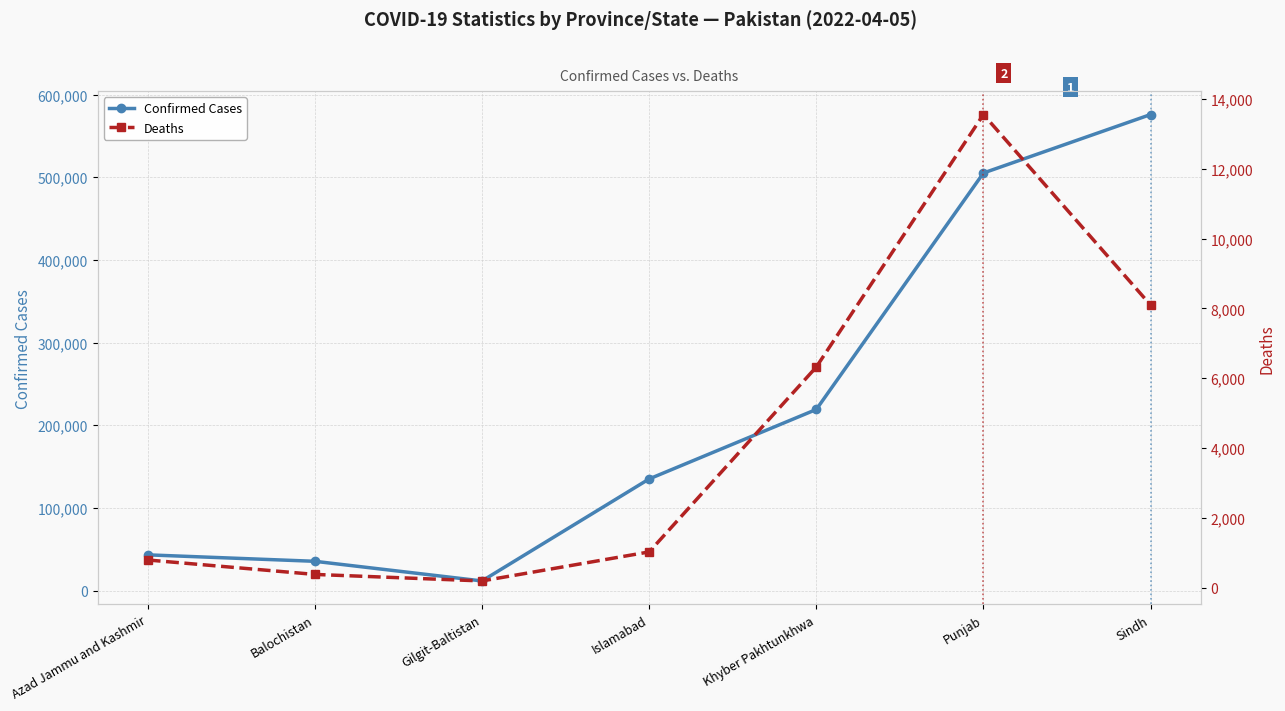

Reading left to right, what are all the values shown in this chart?

Confirmed Cases: Azad Jammu and Kashmir=43280	Balochistan=35478	Gilgit-Baltistan=11714	Islamabad=135099	Khyber Pakhtunkhwa=219146	Punjab=505186	Sindh=575872
Deaths: Azad Jammu and Kashmir=792	Balochistan=378	Gilgit-Baltistan=191	Islamabad=1023	Khyber Pakhtunkhwa=6322	Punjab=13558	Sindh=8097